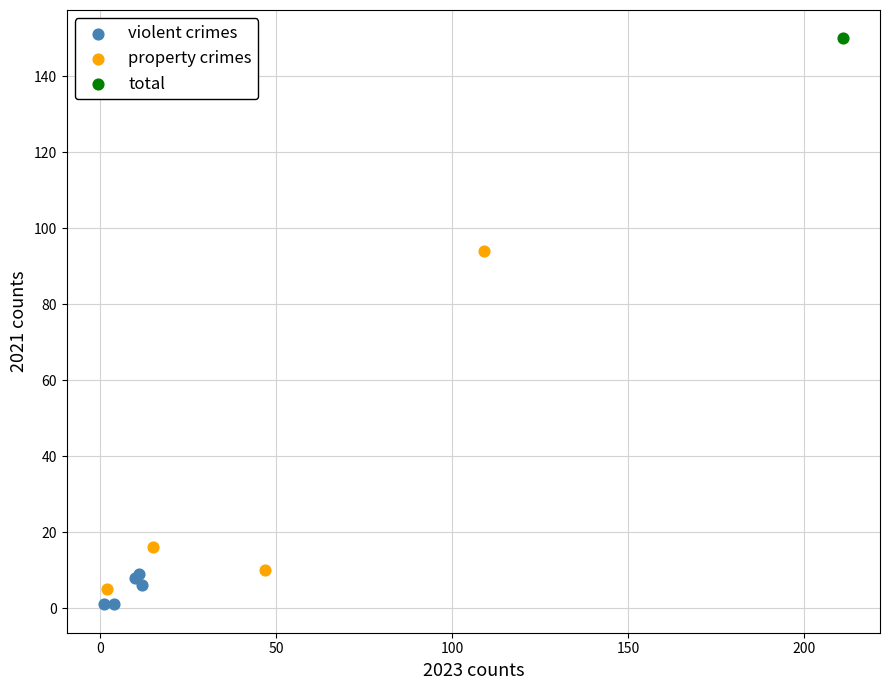

What are all the series names shown in the legend?

violent crimes, property crimes, total